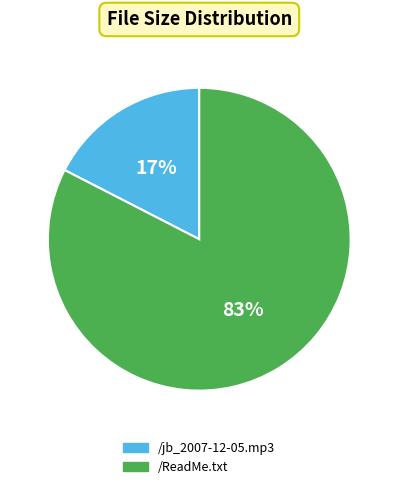

What is the majority slice?

/ReadMe.txt